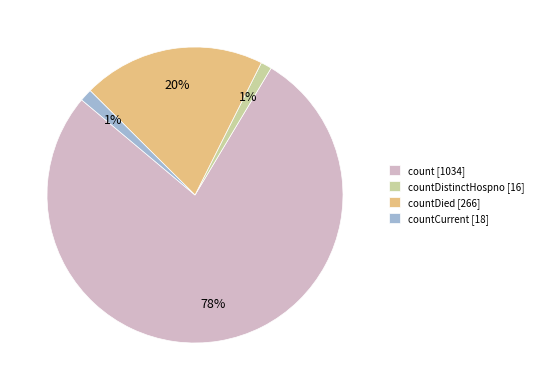

To the nearest percent, what percentage of the pie is countDied [266]?

20%